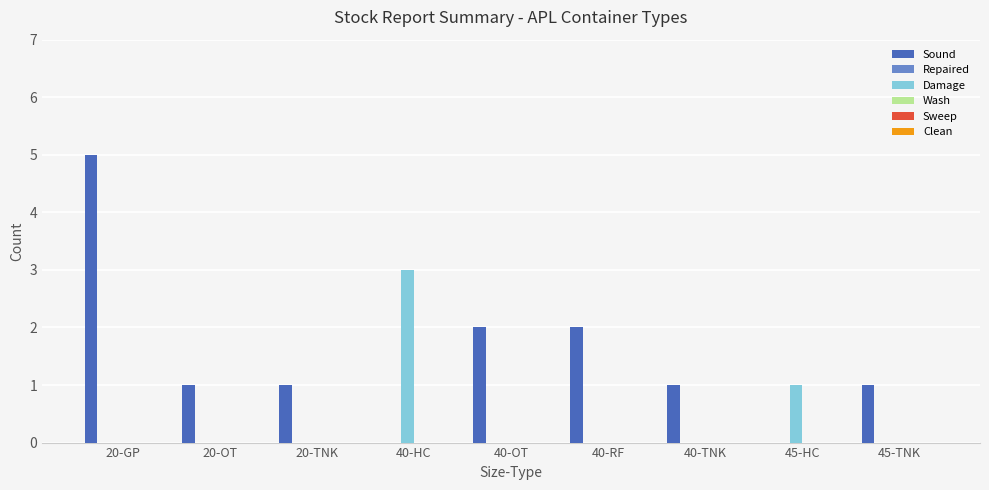

At which category is the sum across all series the highest?

20-GP